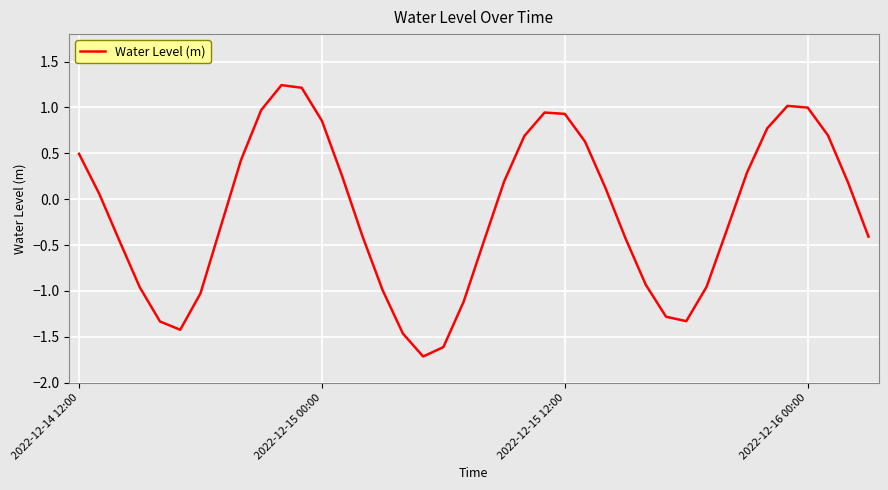

What is the minimum value shown in the chart?

-1.7